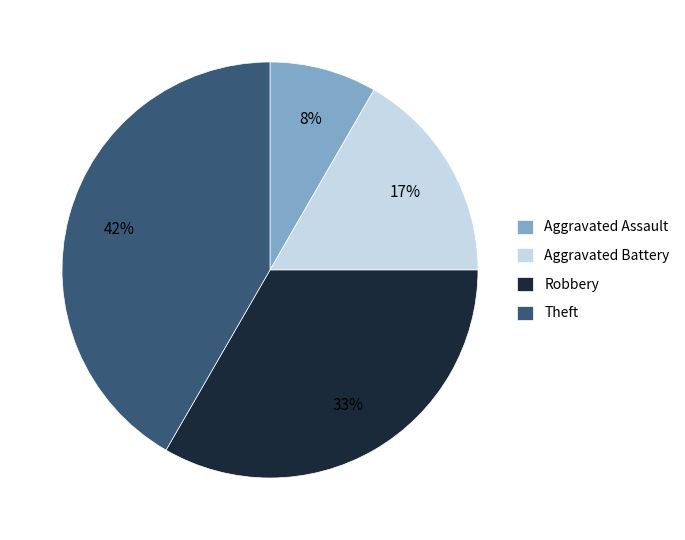

What is the largest slice in the pie chart?

Theft